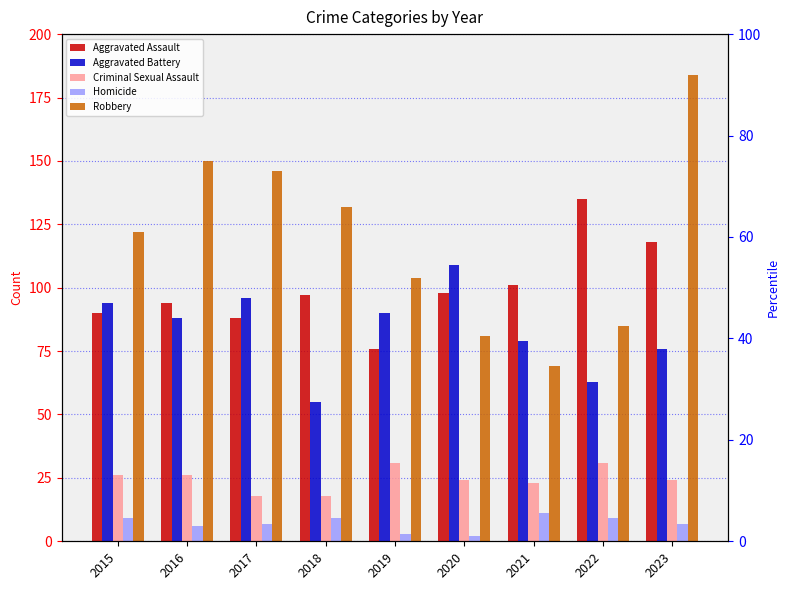

How many data points in Aggravated Assault are less than 97?

4